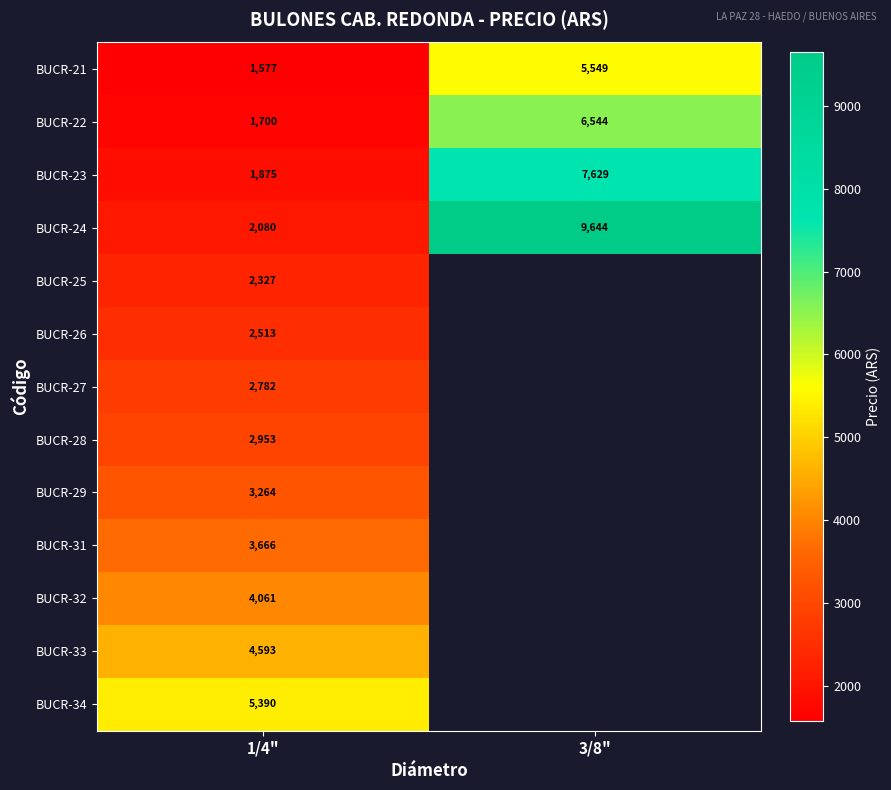

Between 3/8" and 1/4", which is larger?

3/8"